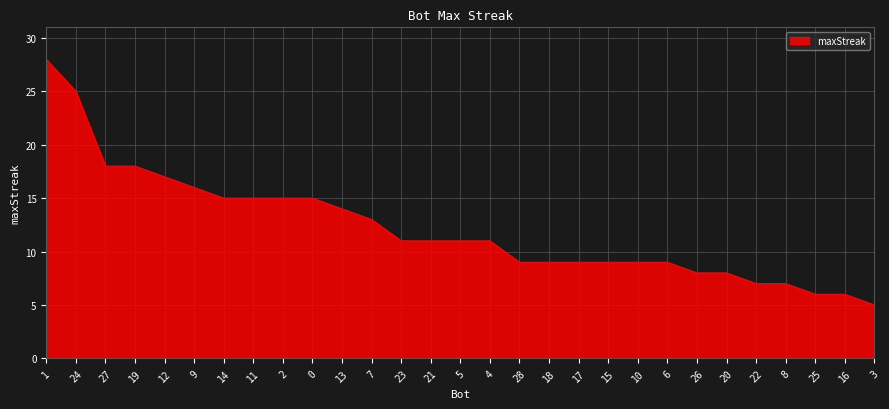

What value does the data have at 10?

9